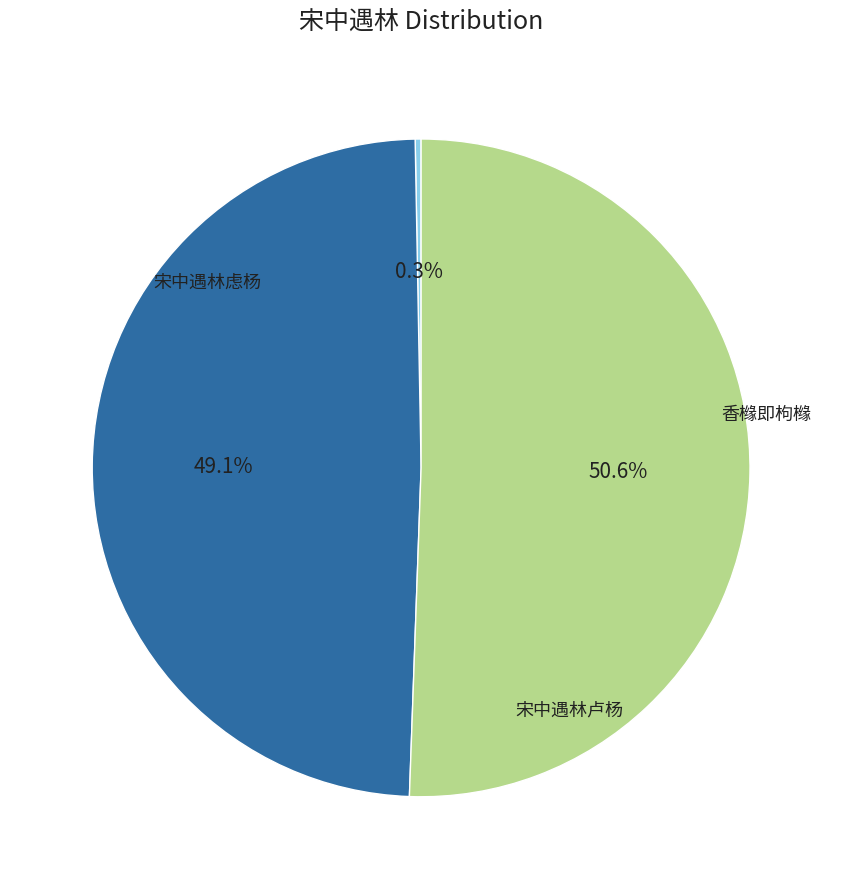

Is there a majority slice in this chart?

Yes